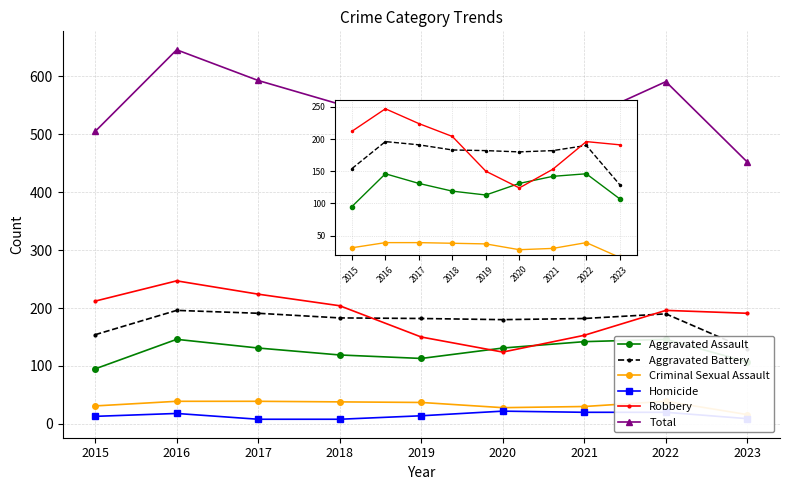

True or false: Criminal Sexual Assault has a value of 39 at 2016.

True